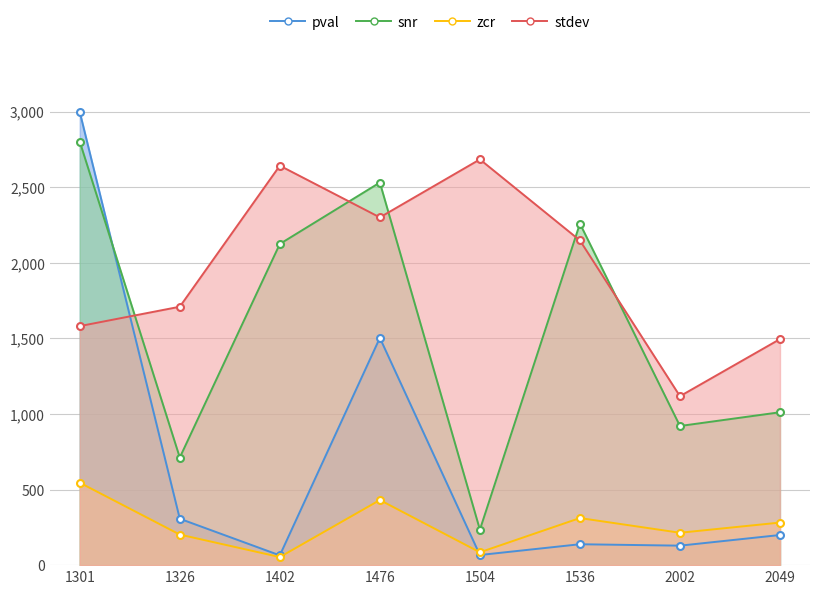

Reading right to left, extract all data points from this chart.

pval: 199.2	128.8	138.2	67.0	1503.0	64.6	306.8	2997.0
snr: 1011.2	920.2	2258.7	234.5	2530.4	2124.1	711.5	2801.1
zcr: 281.6	214.2	311.4	84.9	430.6	53.3	202.1	545.2
stdev: 1495.0	1117.2	2147.4	2683.5	2299.9	2642.0	1709.0	1580.9